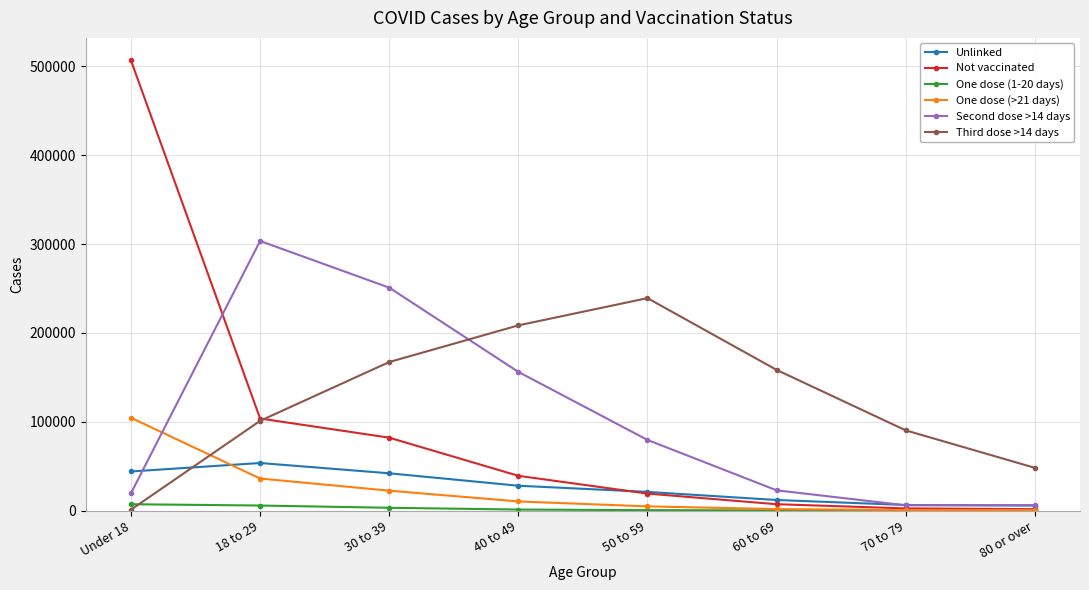

At which label is Unlinked closest to 29689?

40 to 49